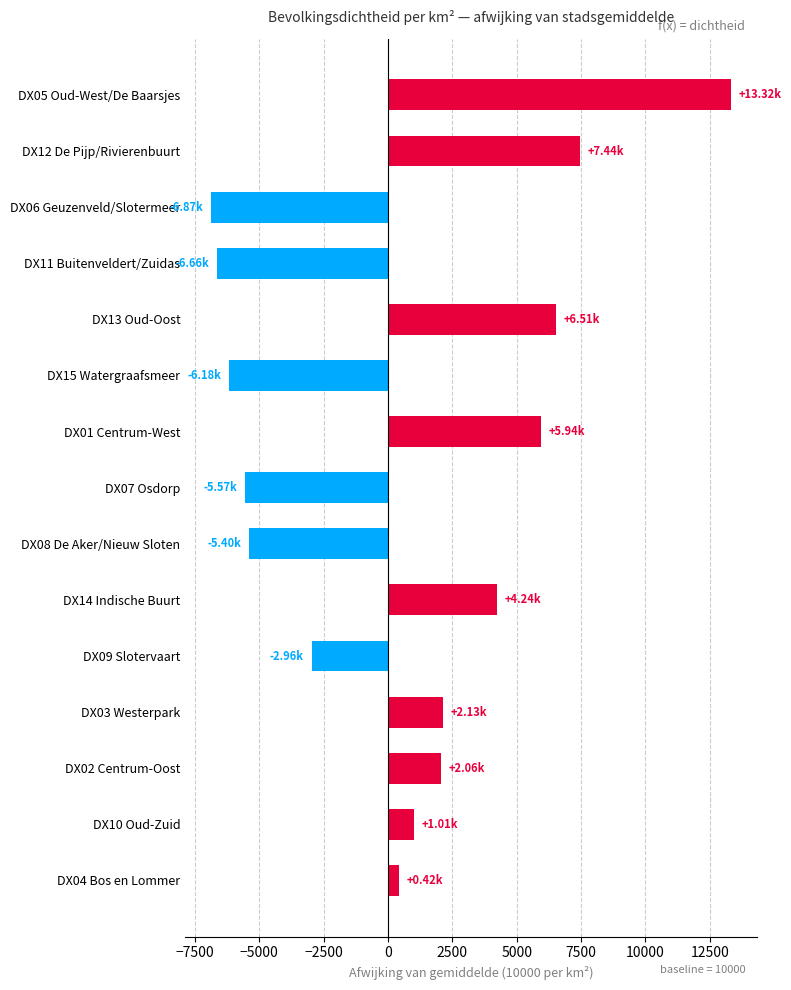

Are the bars horizontal?

Yes